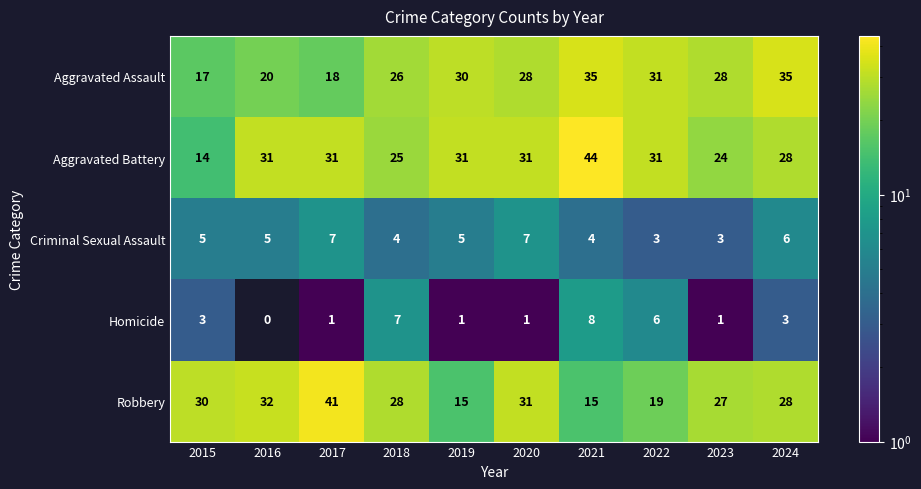

The Robbery series shows 4 at 2019. True or false?

False